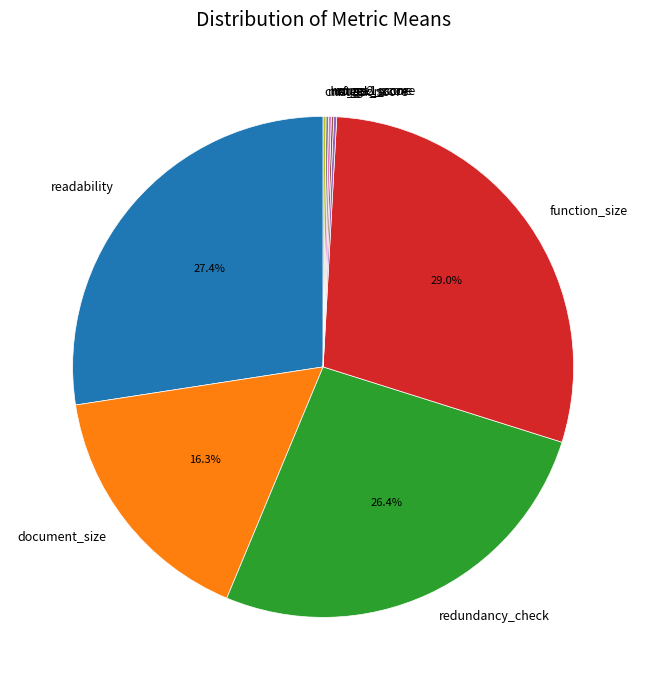

Which category has the biggest portion of the pie?

function_size